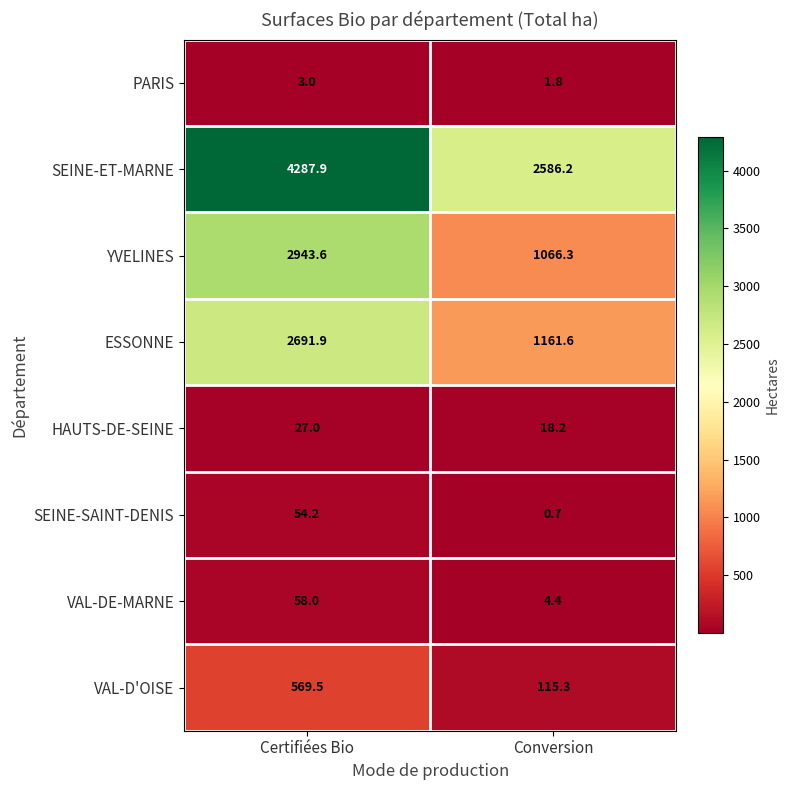

Count the number of categories in the chart.

2